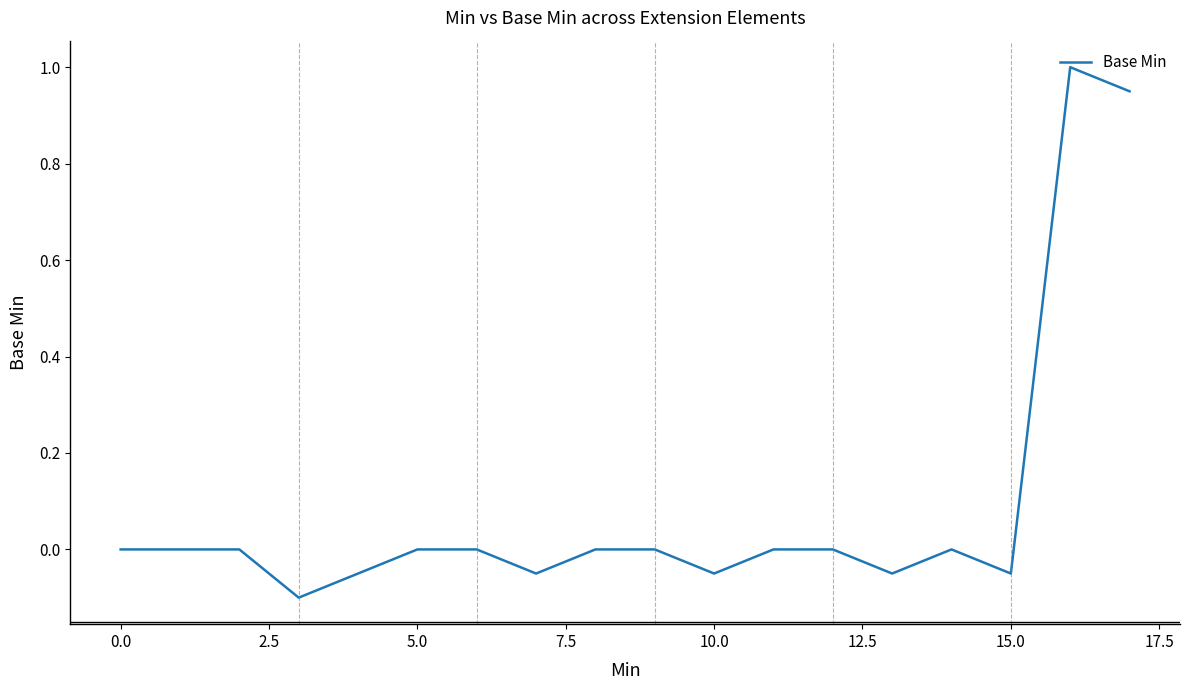

Does the chart have visible grid lines?

No